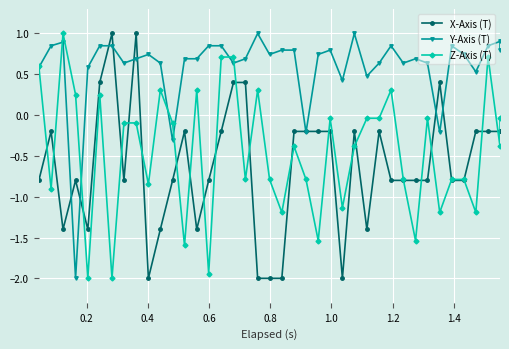

True or false: Z-Axis (T) and X-Axis (T) intersect in this chart.

True